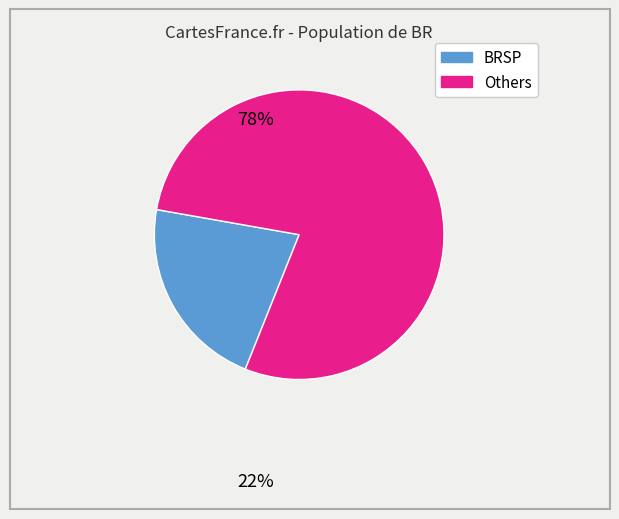

Is there any slice that represents more than half of the pie?

Yes